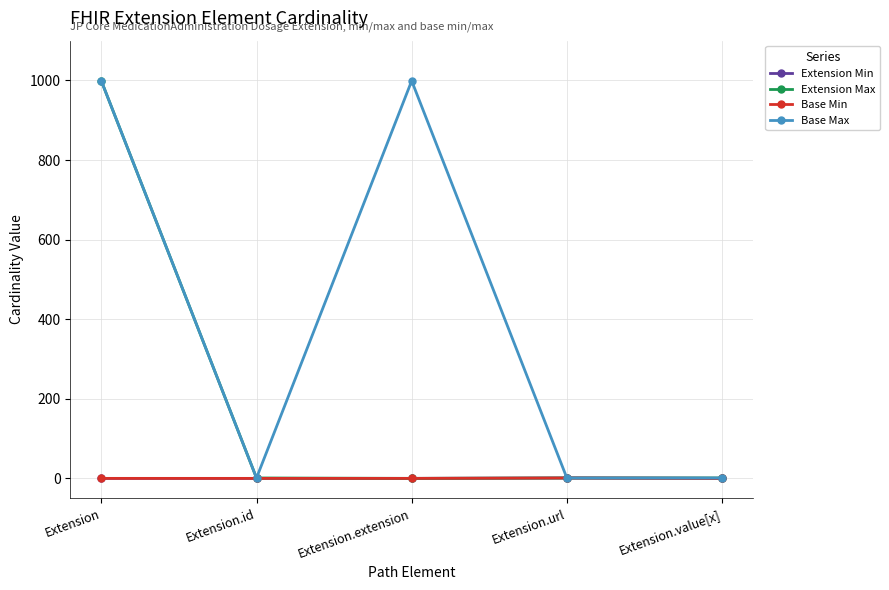

Reading left to right, list all the values displayed in this chart.

Extension Min: Extension=0	Extension.id=0	Extension.extension=0	Extension.url=1	Extension.value[x]=0
Extension Max: Extension=999	Extension.id=1	Extension.extension=0	Extension.url=1	Extension.value[x]=1
Base Min: Extension=0	Extension.id=0	Extension.extension=0	Extension.url=1	Extension.value[x]=0
Base Max: Extension=999	Extension.id=1	Extension.extension=999	Extension.url=1	Extension.value[x]=1